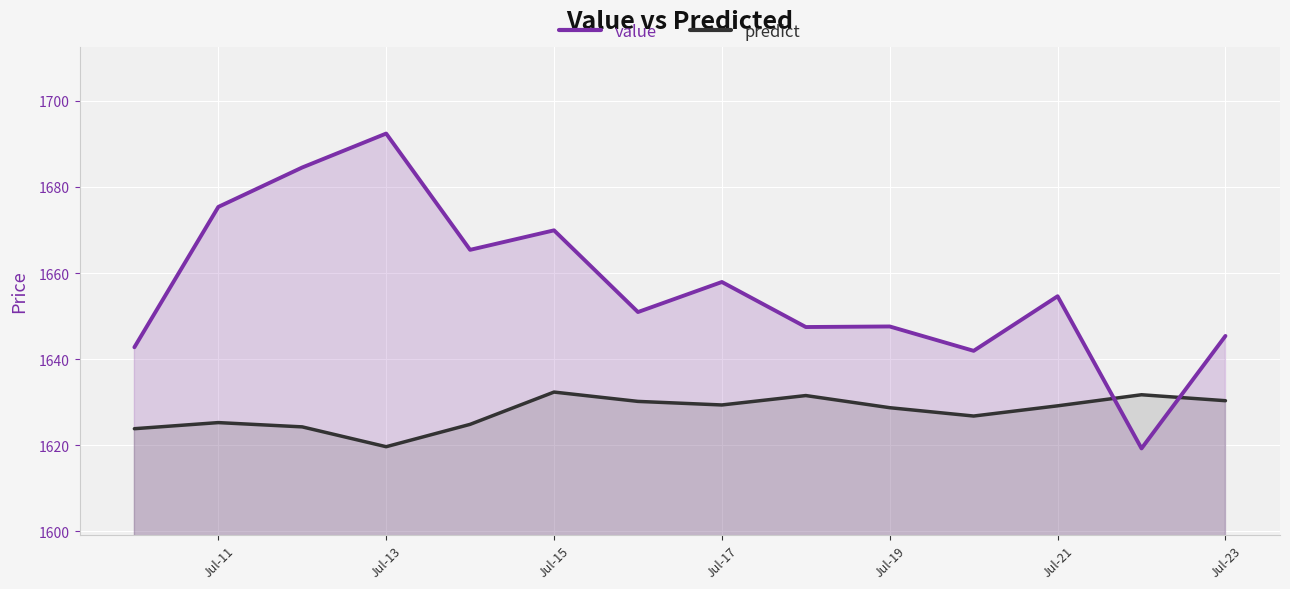

Reading left to right, transcribe all the data shown in this chart.

value: 1642.8	1675.4	1684.5	1692.4	1665.4	1669.9	1650.9	1657.9	1647.5	1647.6	1641.9	1654.6	1619.3	1645.4
predict: 1623.8	1625.3	1624.3	1619.7	1624.9	1632.4	1630.2	1629.4	1631.5	1628.7	1626.8	1629.2	1631.7	1630.3